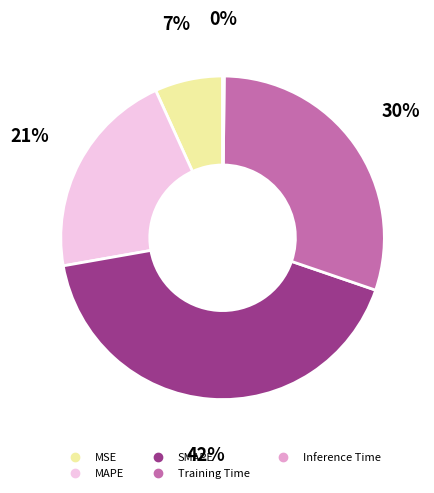

Do Training Time and MAPE together represent more than half of the pie?

Yes